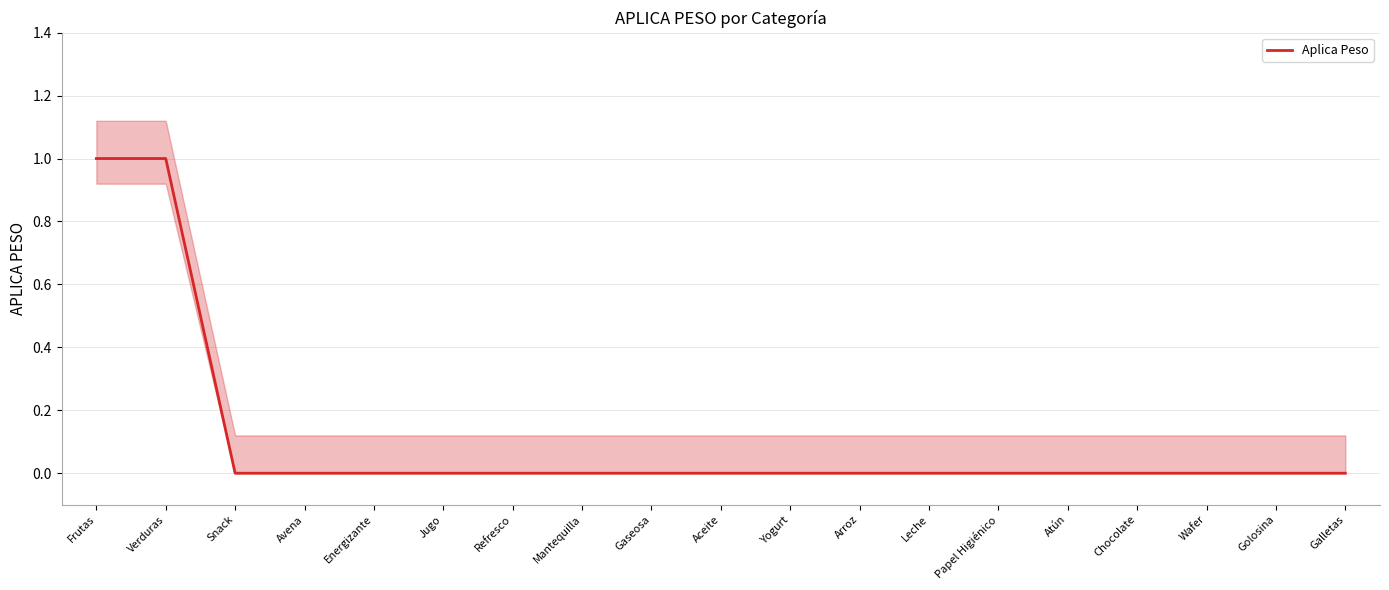

Rank the categories by value from highest to lowest.

Frutas, Verduras, Snack, Avena, Energizante, Jugo, Refresco, Mantequilla, Gaseosa, Aceite, Yogurt, Arroz, Leche, Papel Higiénico, Atún, Chocolate, Wafer, Golosina, Galletas